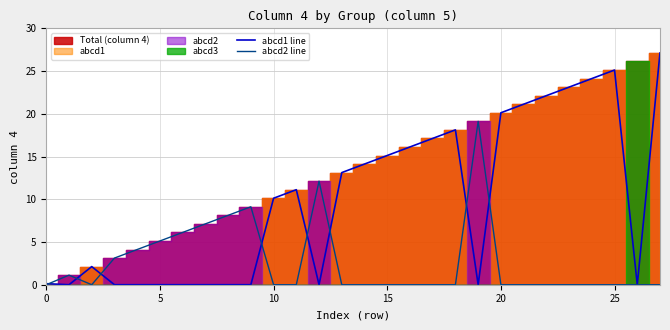

What is the highest value of the abcd2 line series?

19.1